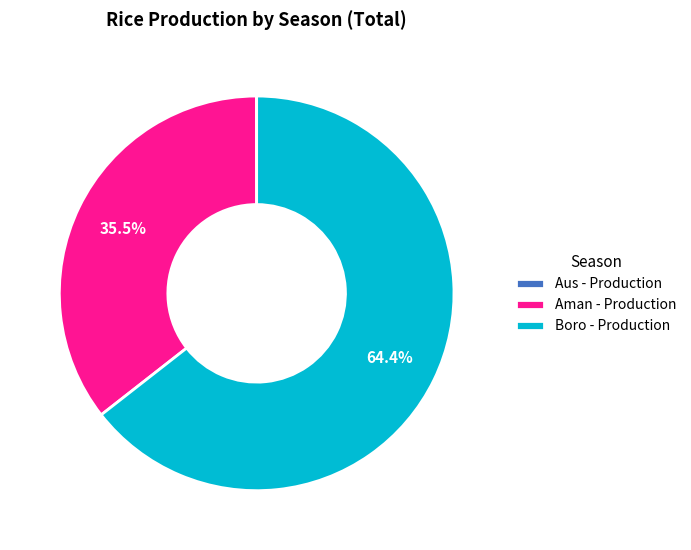

Does any single category account for the majority?

Yes